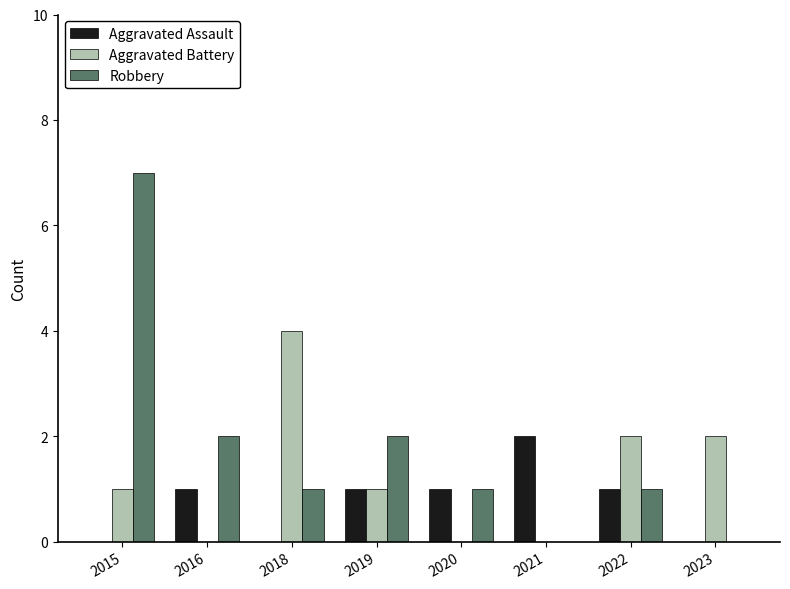

What is the total value across all series at 2016?

3